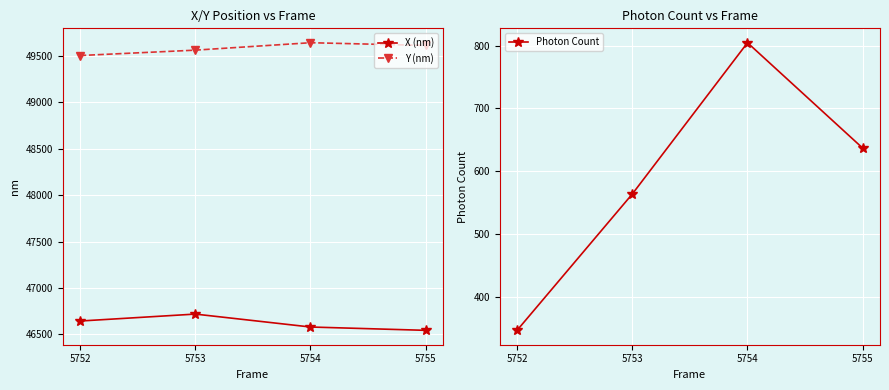

How many lines are shown in the chart?

3